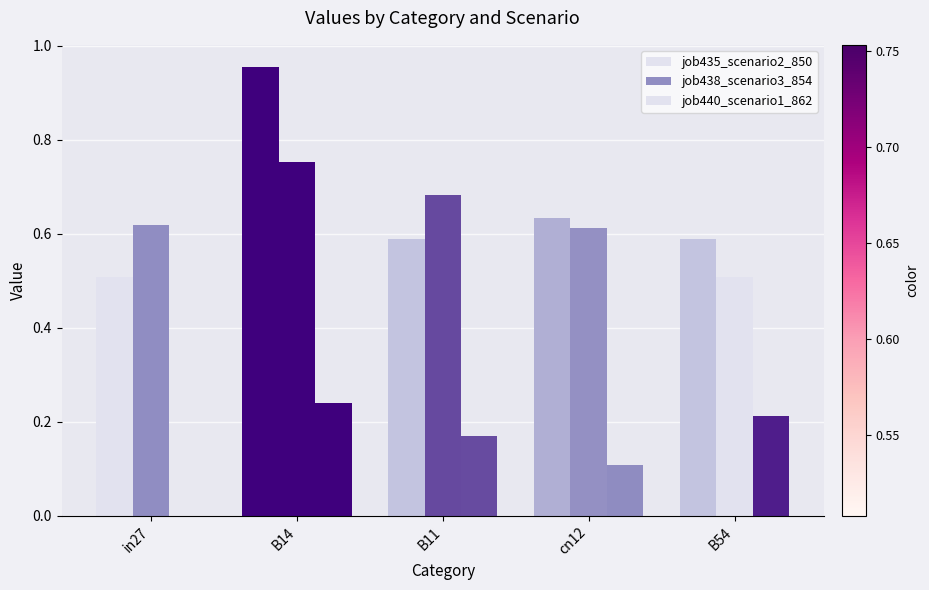

Are the bars horizontal?

No